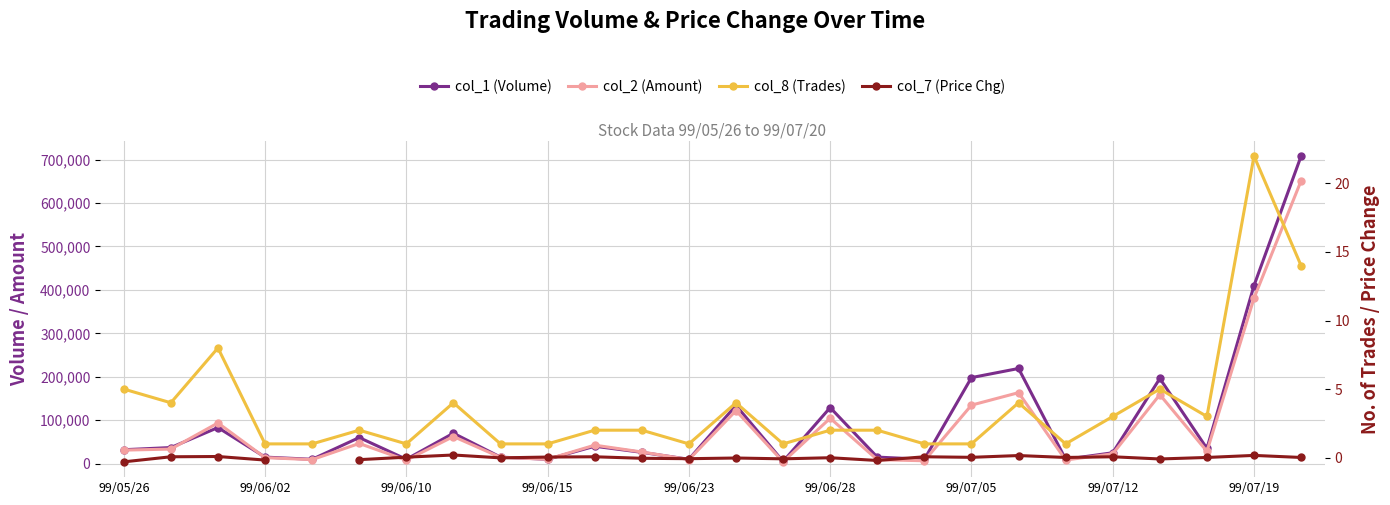

What is the spread (max minus min) of values at 99/07/19?

409999.8